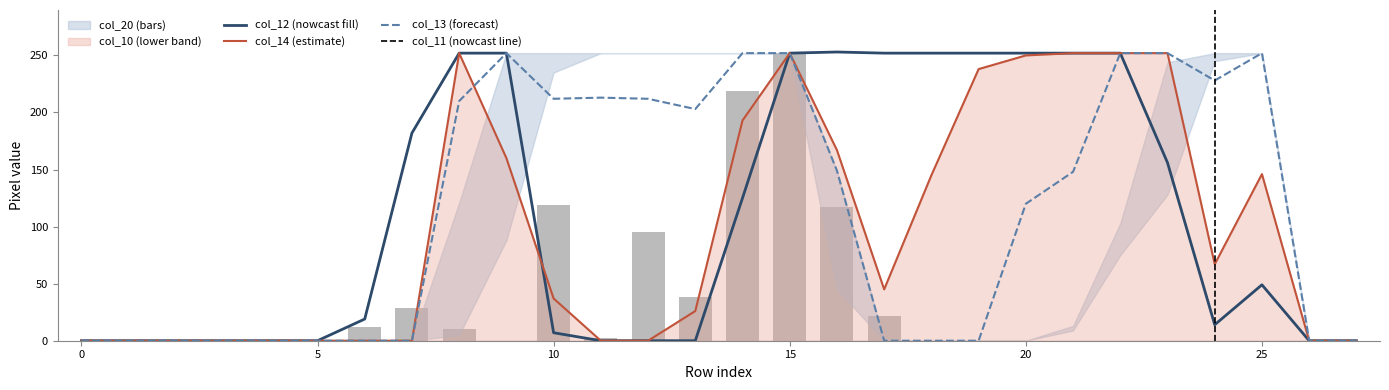

What is the maximum value shown in the chart?

253